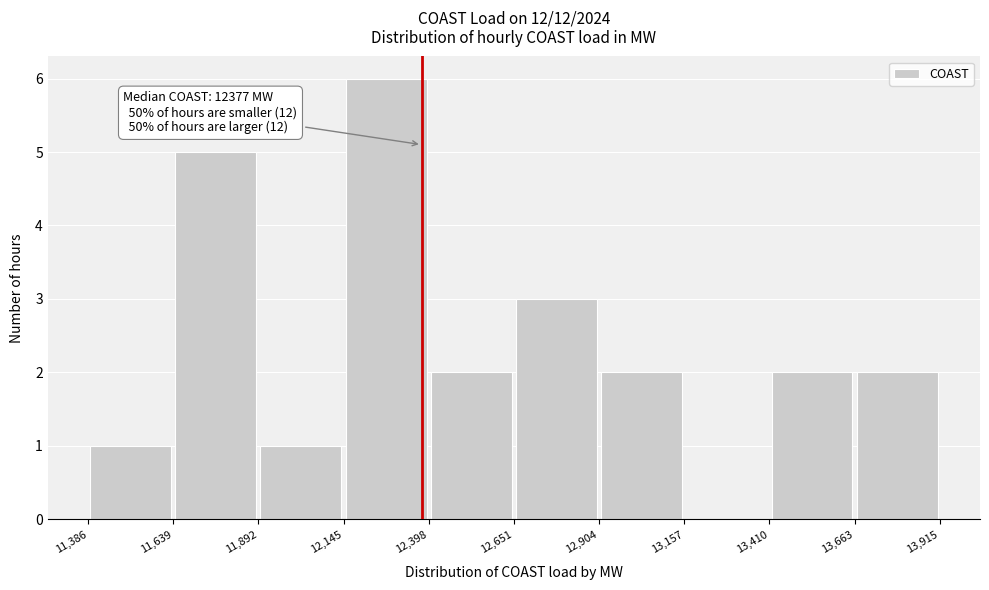

Over which range of the x-axis is the bar tallest?

12,145 to 12,398